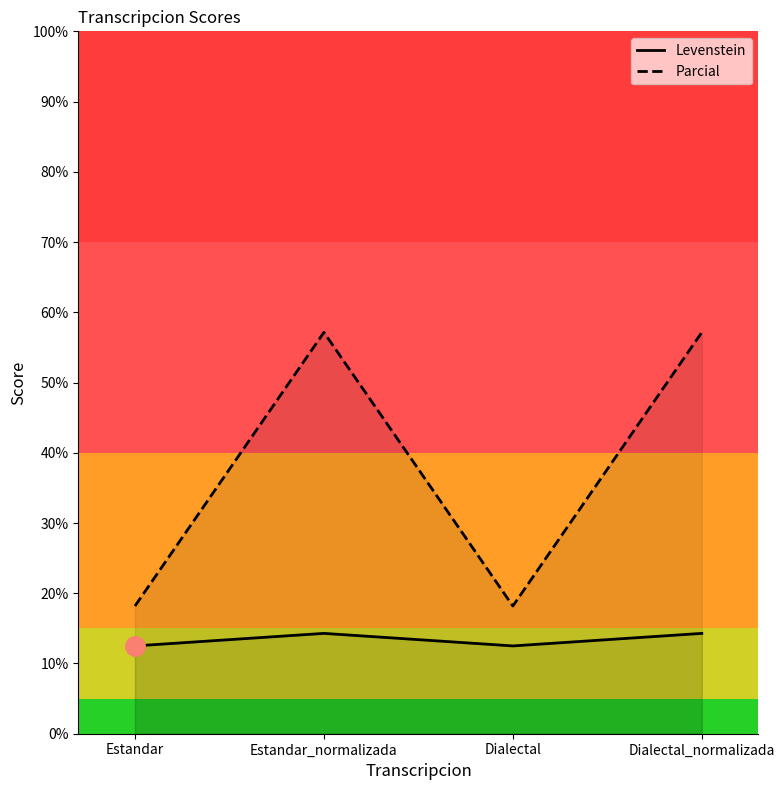

What position from the right is Estandar_normalizada?

3